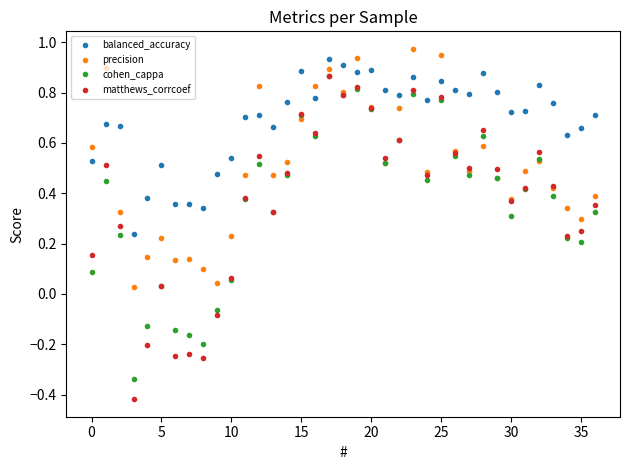

True or false: balanced_accuracy has more than 2 interior local peaks.

True